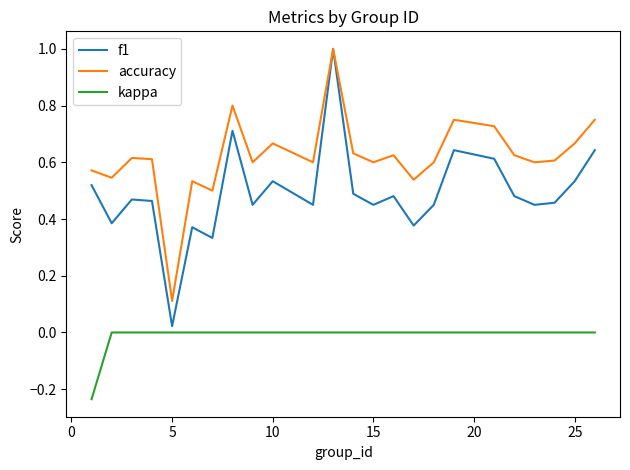

Which series has the largest total across all categories?

accuracy